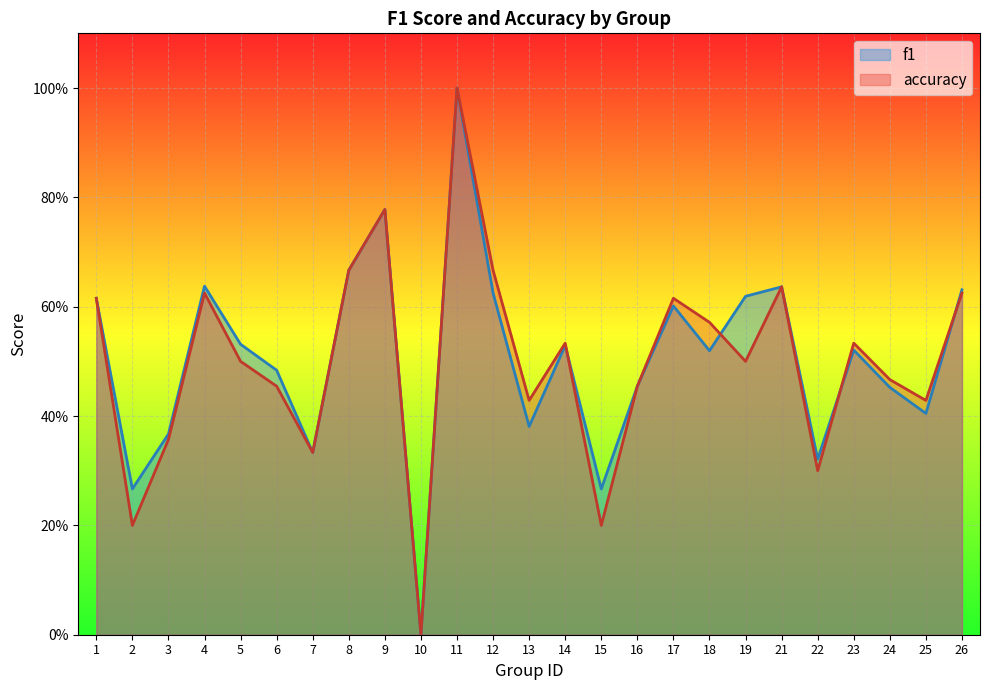

Between 18 and 13, which is larger?

18